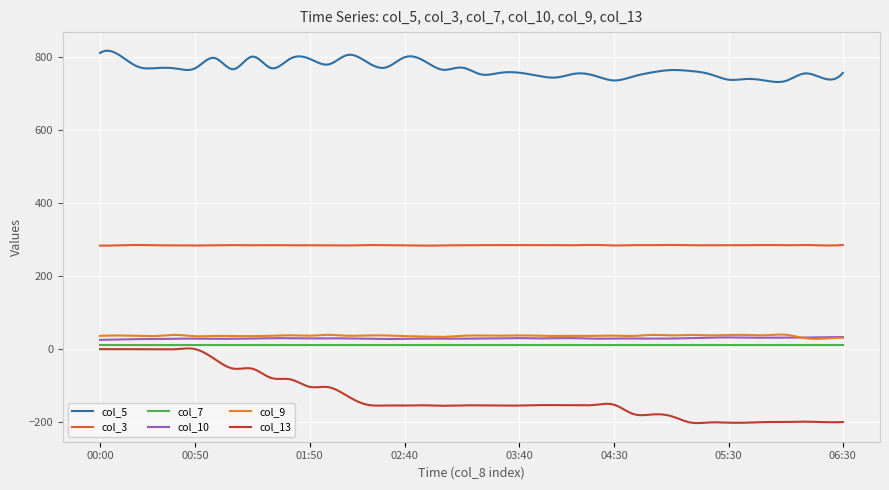

Is this an area chart (filled region under the line)?

No